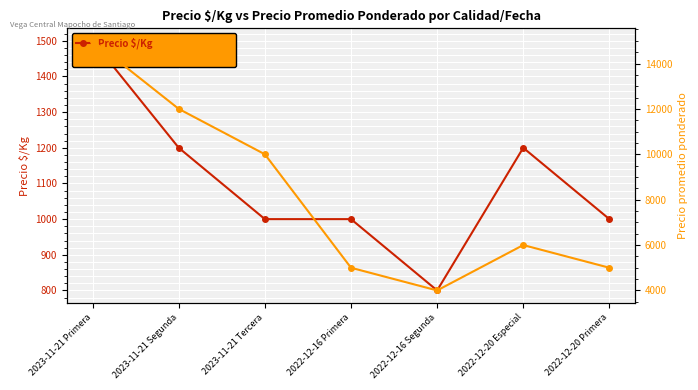

What is the difference between the Precio $/Kg values at 2023-11-21 Segunda and 2023-11-21 Primera?

300